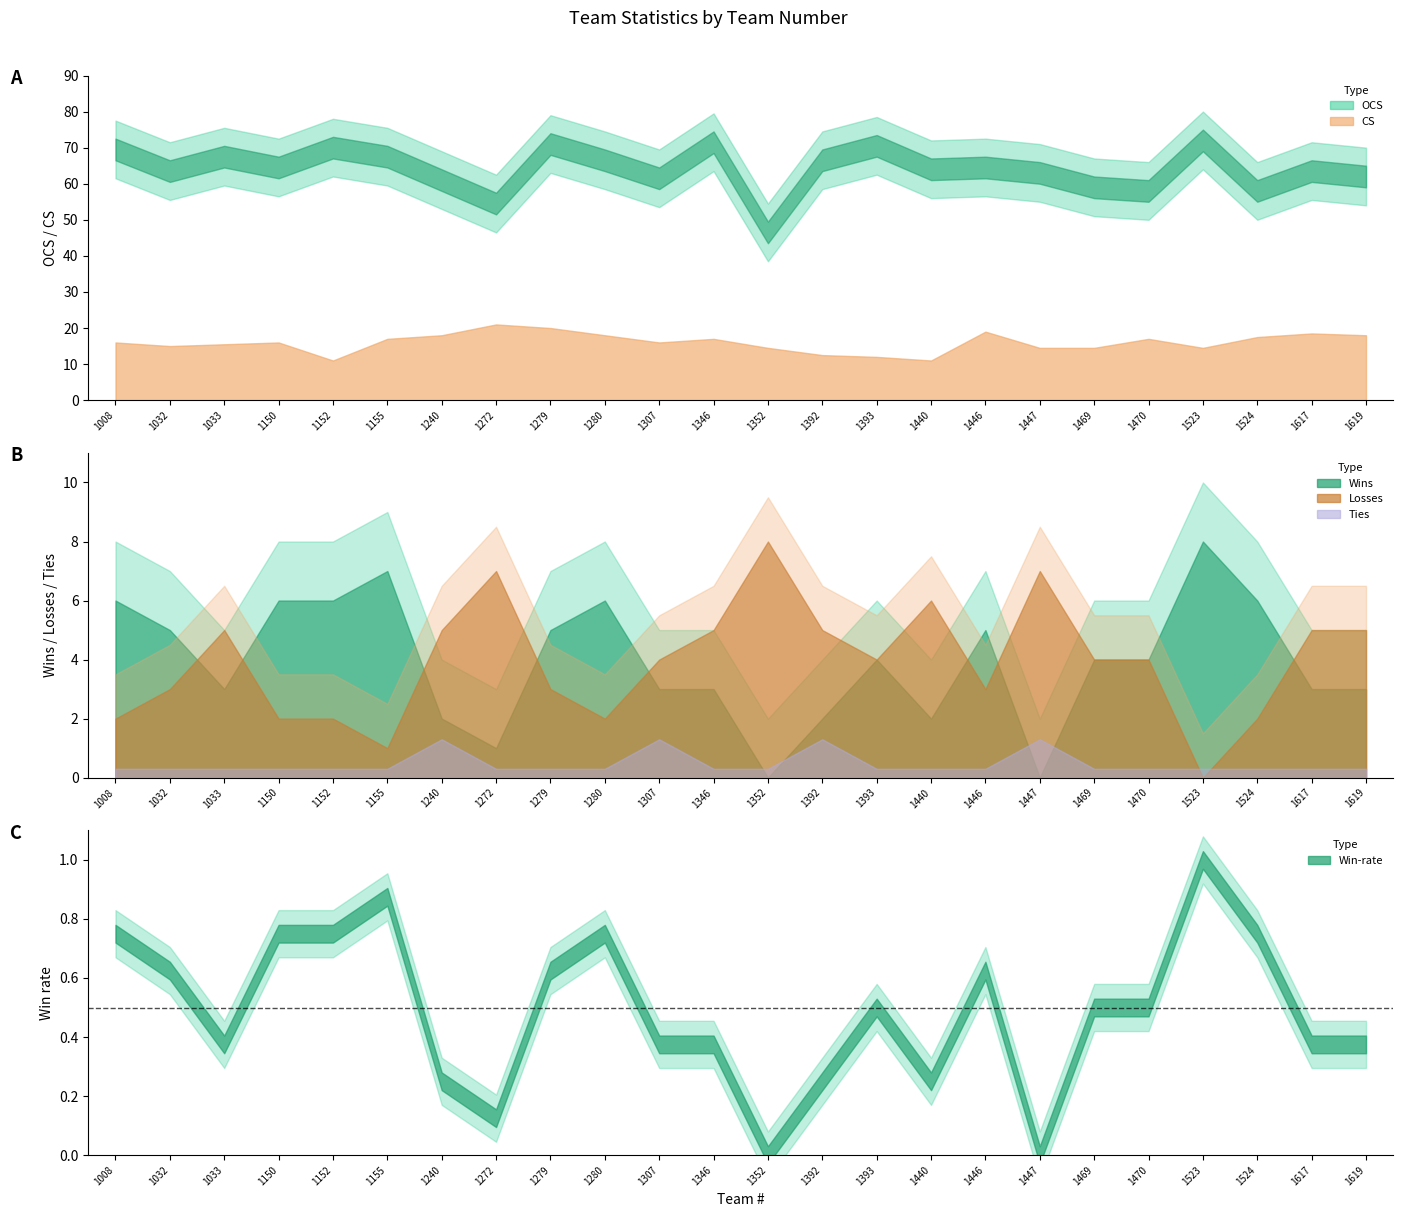

What is the sum of the Wins values at 1617 and 1470?

7.0